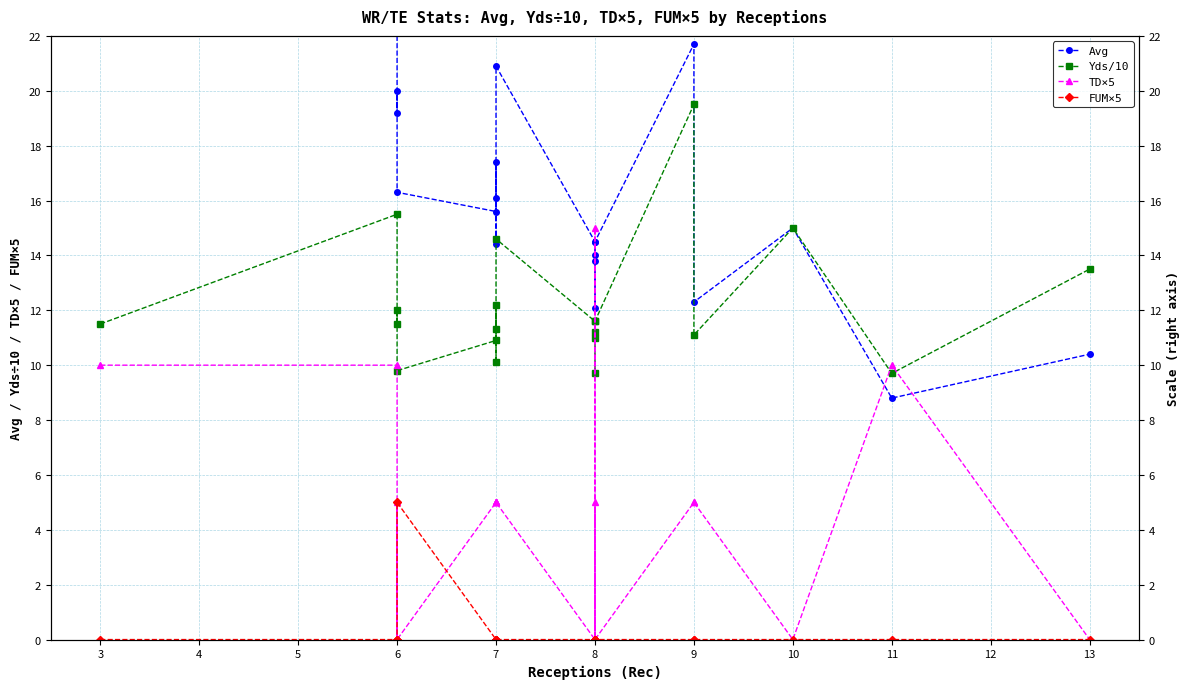

What is the total value across all series at 6?

31.1